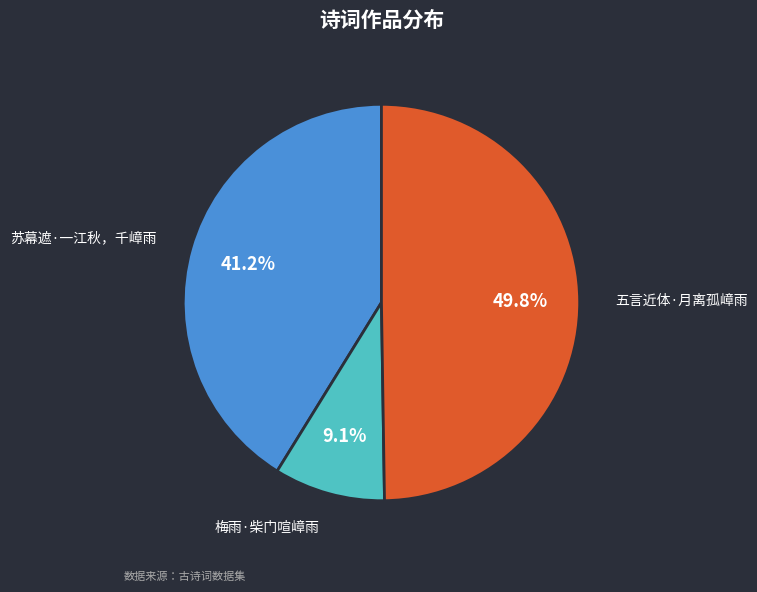

To the nearest percent, what is the difference between the largest and smallest slice percentages?

41%